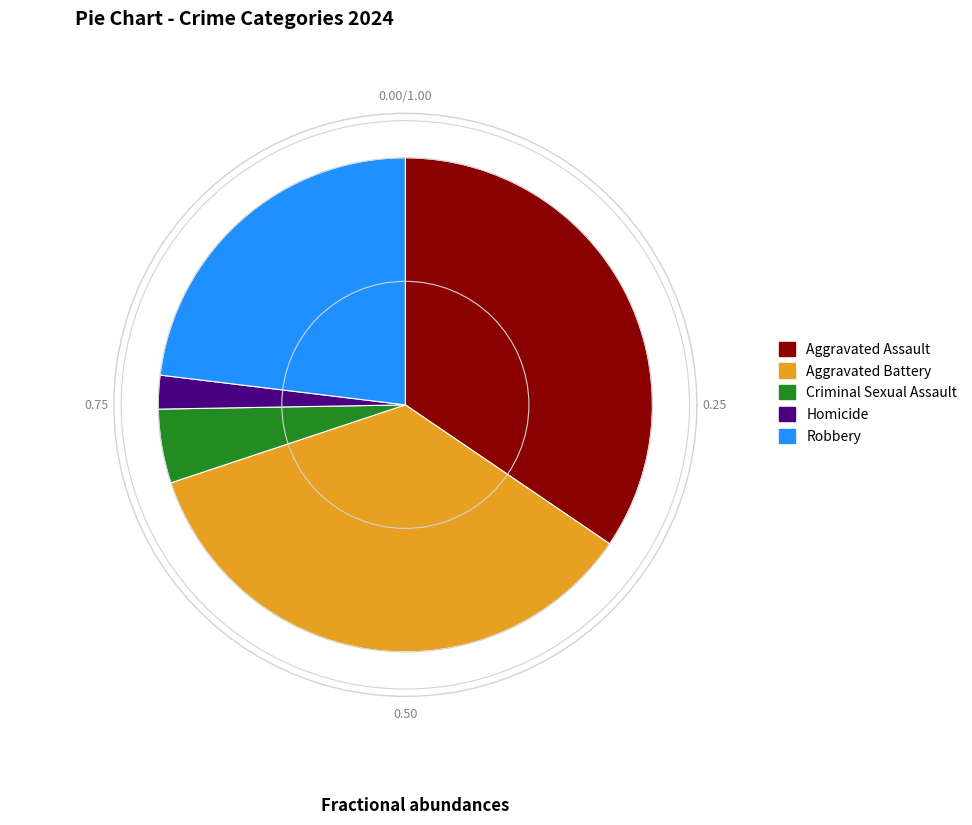

How many slices are in this pie chart?

5